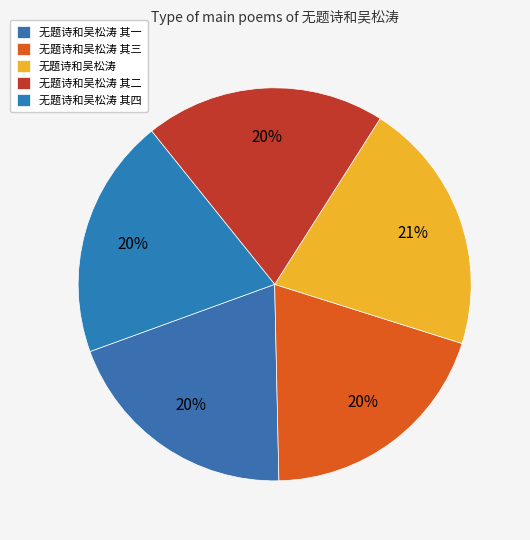

Rank the categories by value from lowest to highest.

无题诗和吴松涛 其一, 无题诗和吴松涛 其二, 无题诗和吴松涛 其三, 无题诗和吴松涛 其四, 无题诗和吴松涛